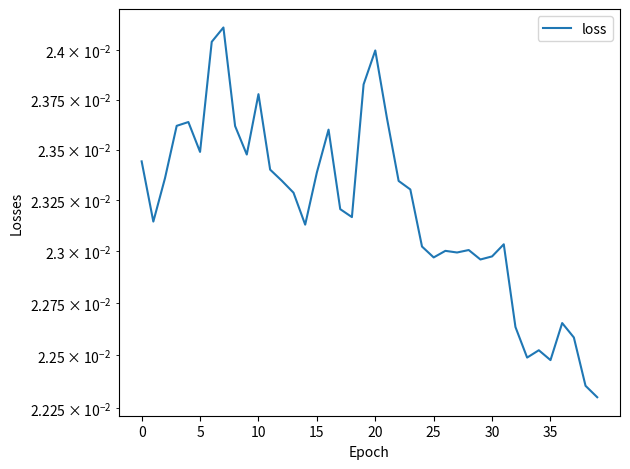

How many lines are shown in the chart?

1